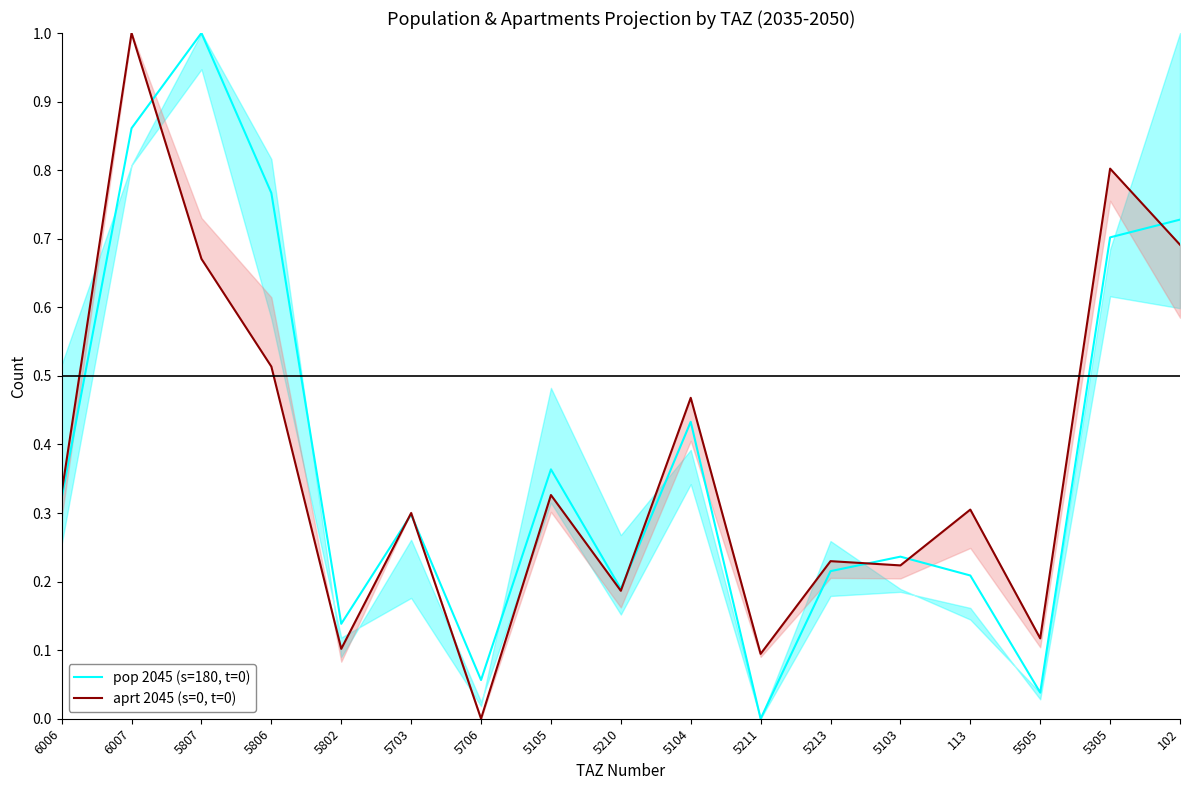

What is the average value of the pop 2045 (s=180, t=0) series?

0.4